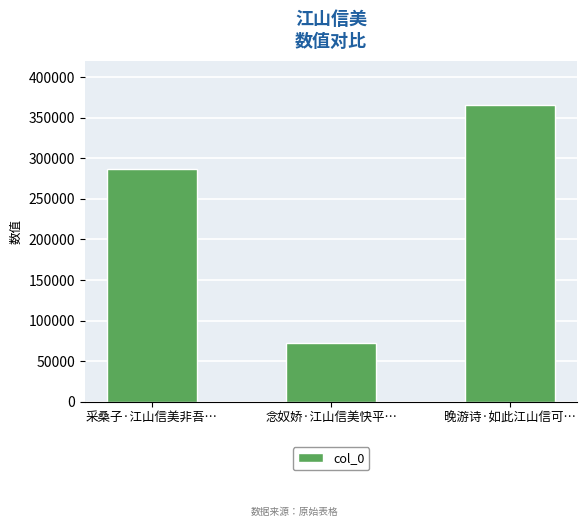

What is the label of the 2nd bar from the left?

念奴娇·江山信美快平…